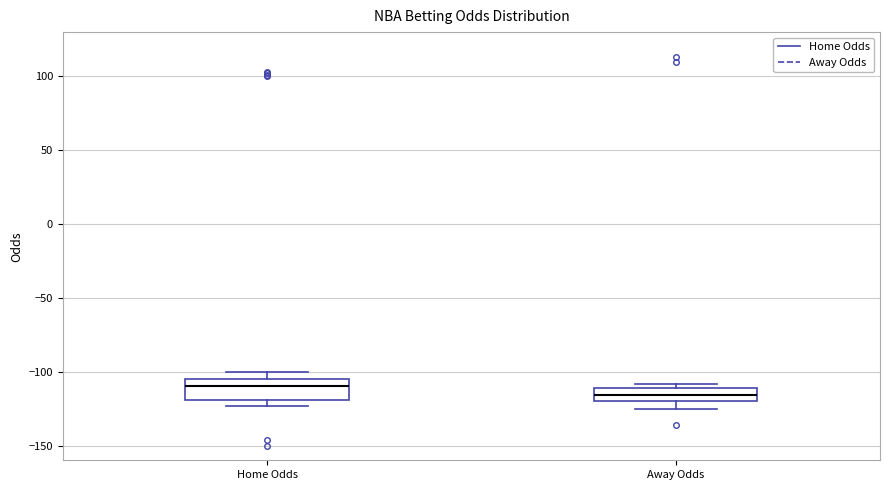

Reading left to right, transcribe this box plot: for each box, give where its median line is, the range the box spans, and where its two whiskers end, as read against the y-axis. The values are not printed on the chart, so give them approximately, as read against the axis.

Home Odds: median -110, box -120 to -105, whiskers -125 to -100
Away Odds: median -115, box -120 to -110, whiskers -125 to -110 (just above the box's upper edge)